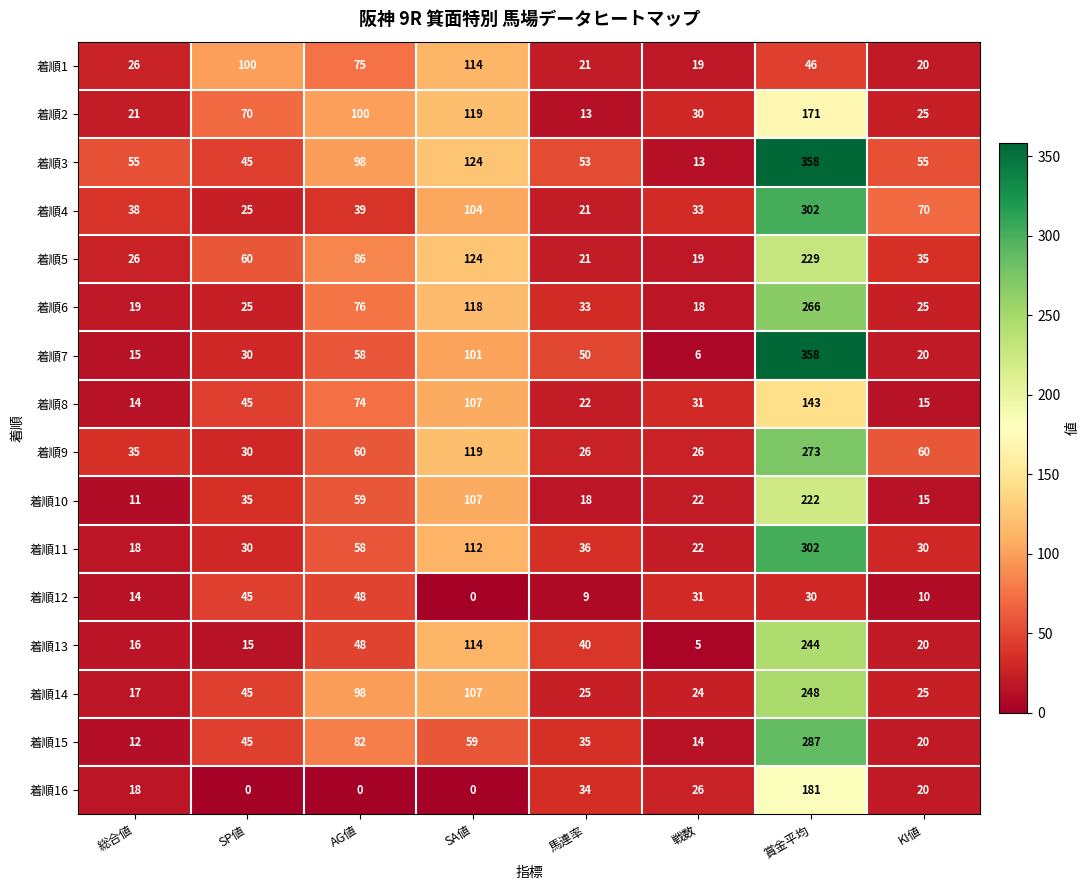

Which category has the highest value across all series?

賞金平均